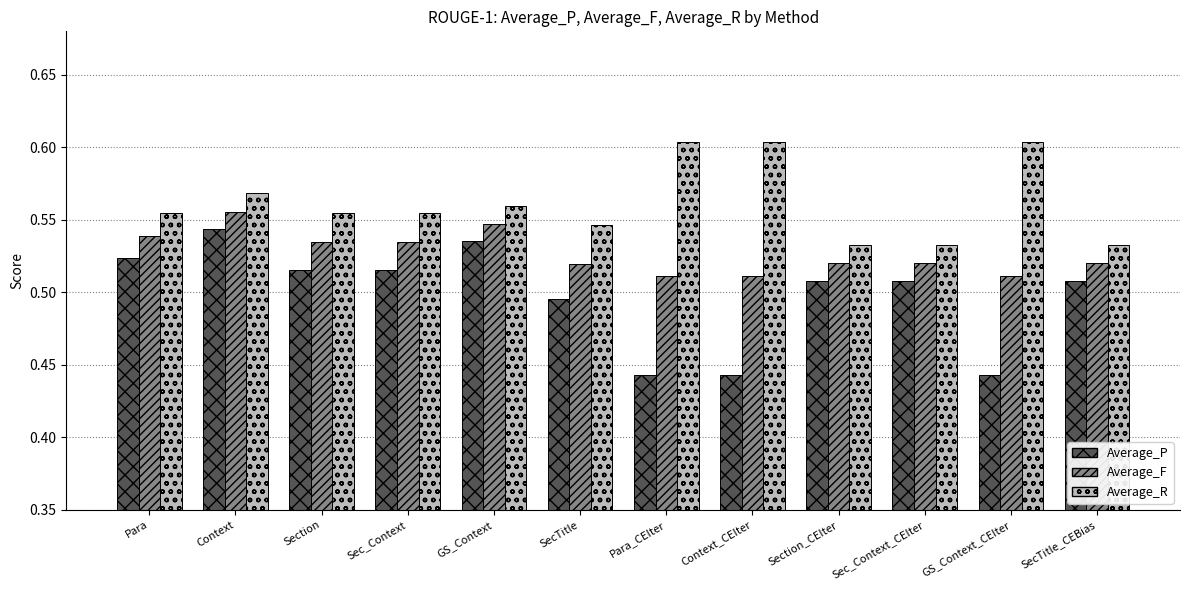

What is the sum of the Average_R values at SecTitle and Para_CEIter?

1.2